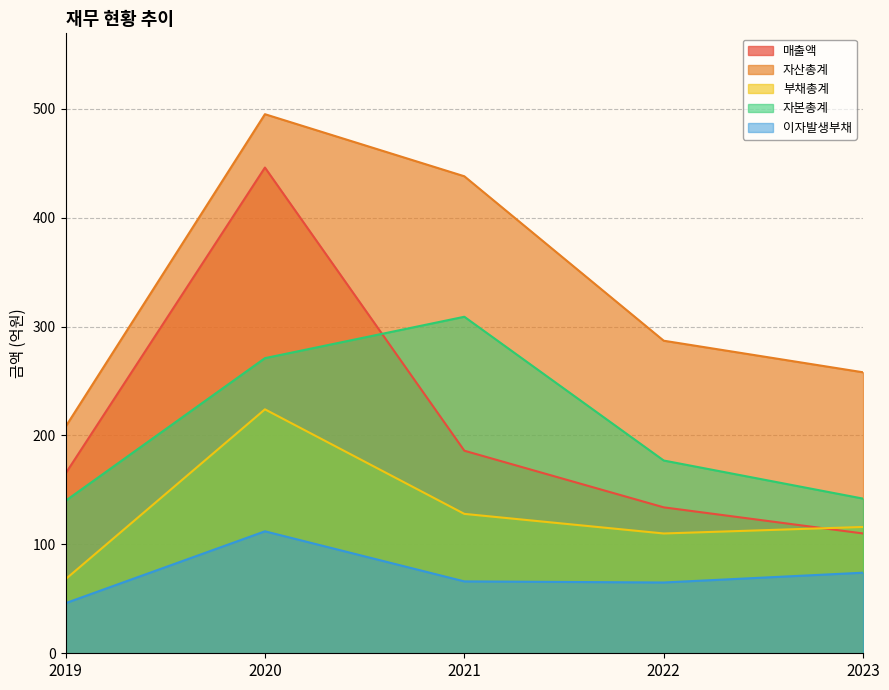

Reading left to right, transcribe all the data shown in this chart.

매출액: 165	446	186	134	110
자산총계: 208	495	438	287	258
부채총계: 68	224	128	110	116
자본총계: 140	271	309	177	142
이자발생부채: 46	112	66	65	74